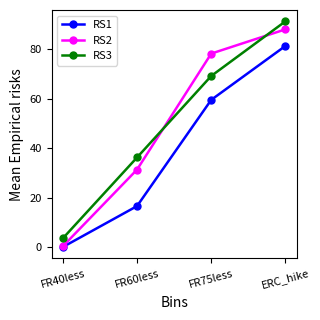

The value of RS1 at ERC_hike is 127.3. True or false?

False